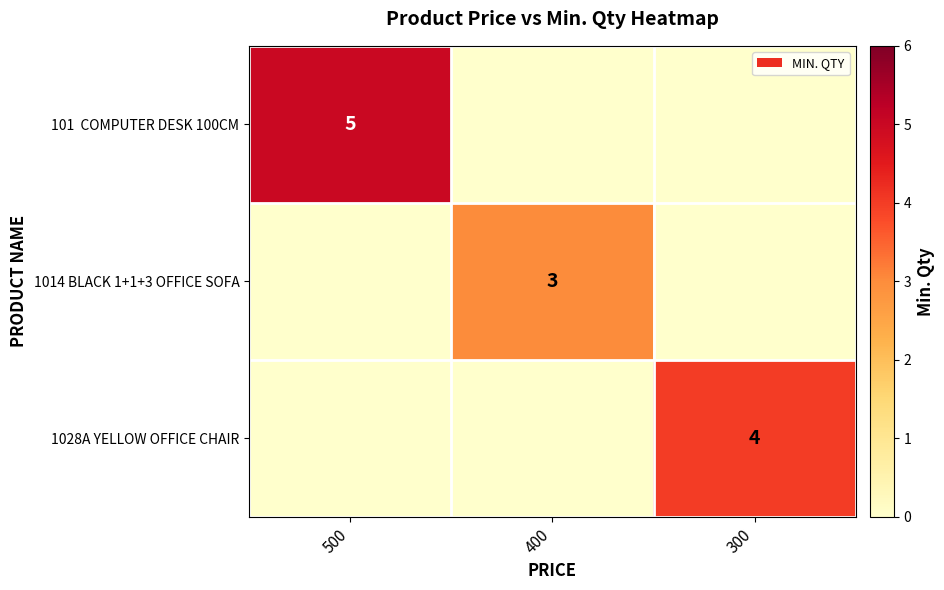

The 1028A YELLOW OFFICE CHAIR series shows 4 at 300. True or false?

True